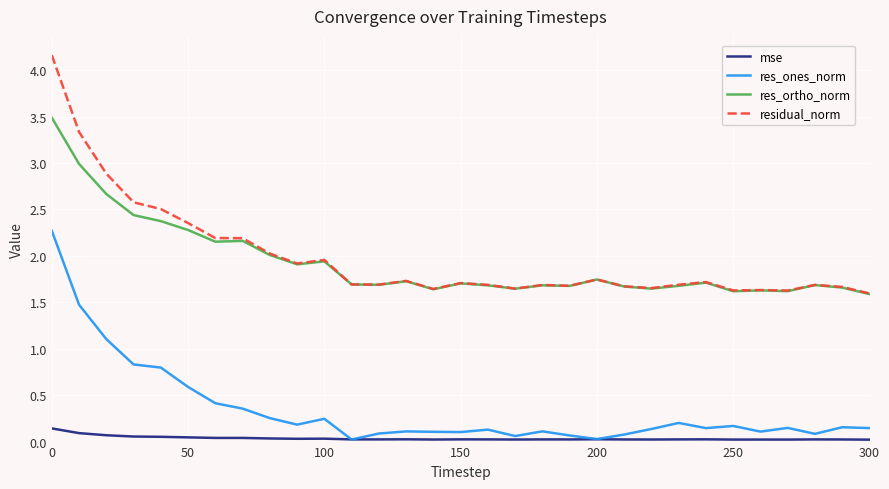

True or false: res_ones_norm has more than 1 points higher than both neighbors.

True